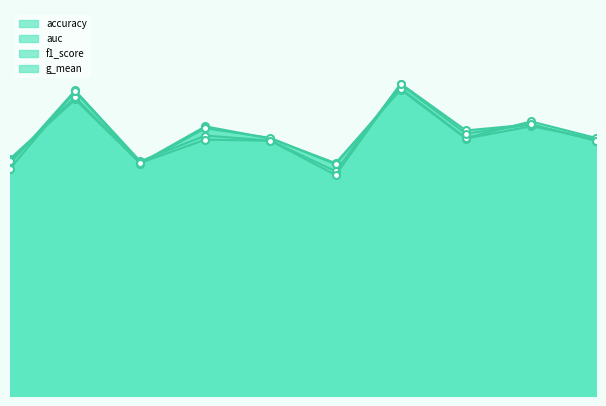

Which series has the largest range (max minus min)?

g_mean